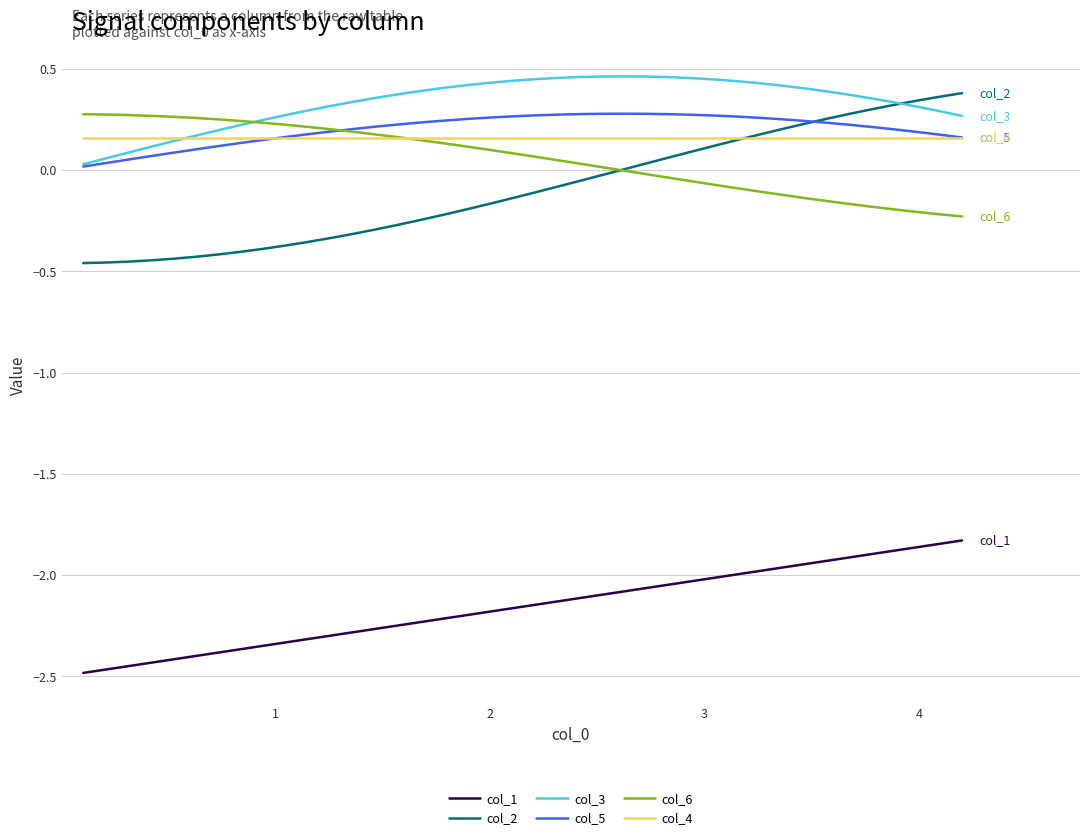

Which series has the largest range (max minus min)?

col_2